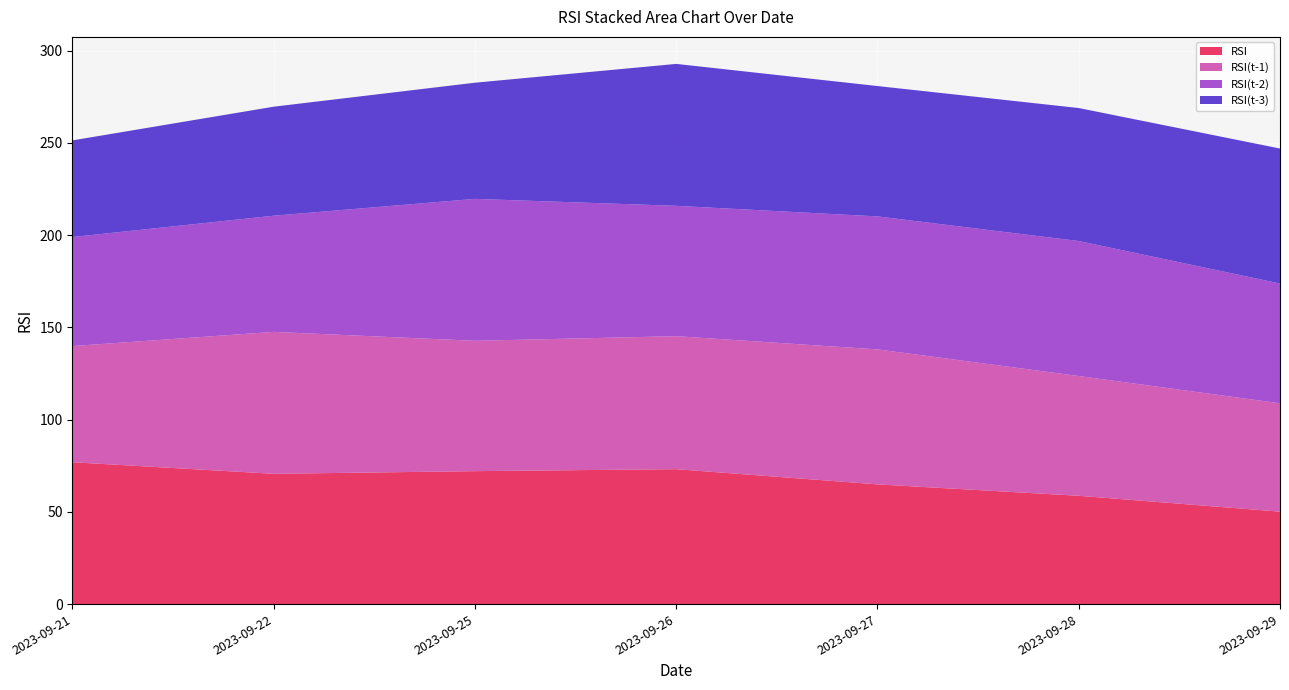

Reading left to right, transcribe all the data shown in this chart.

RSI: 76.9	70.6	72.1	73.1	64.9	58.7	50.1
RSI(t-1): 63.0	76.9	70.6	72.1	73.1	64.9	58.7
RSI(t-2): 59.1	63.0	76.9	70.6	72.1	73.1	64.9
RSI(t-3): 52.4	59.1	63.0	76.9	70.6	72.1	73.1